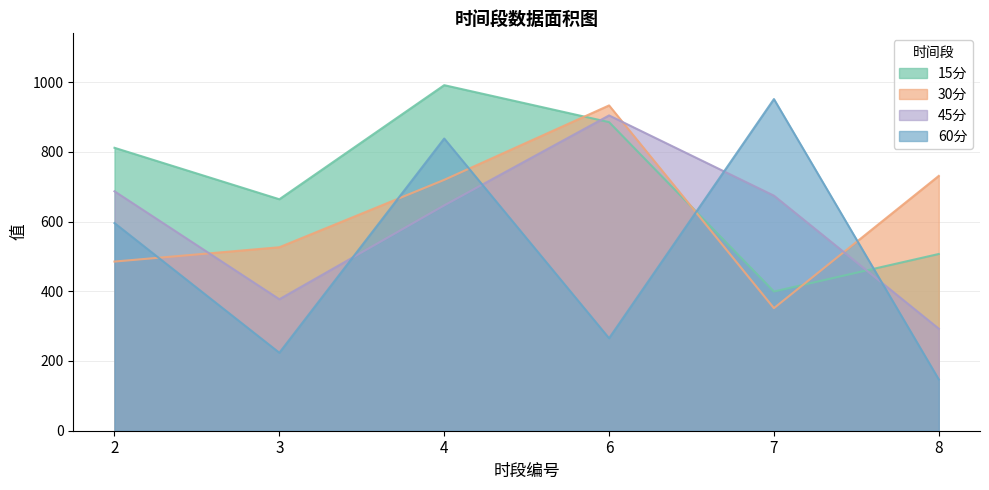

The 45分 series shows 292.6 at 8. True or false?

True